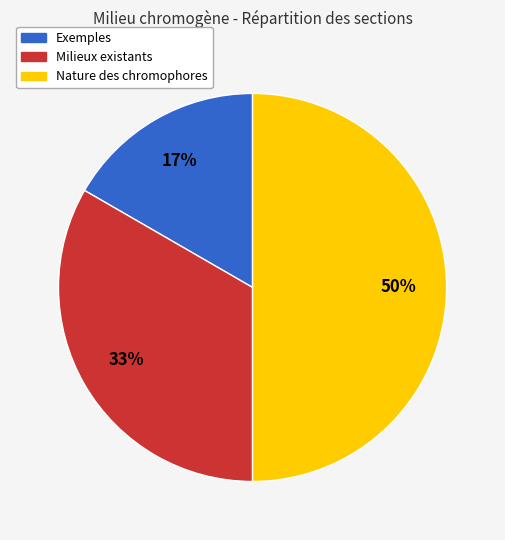

The Exemples slice represents 7% of the pie. True or false?

False